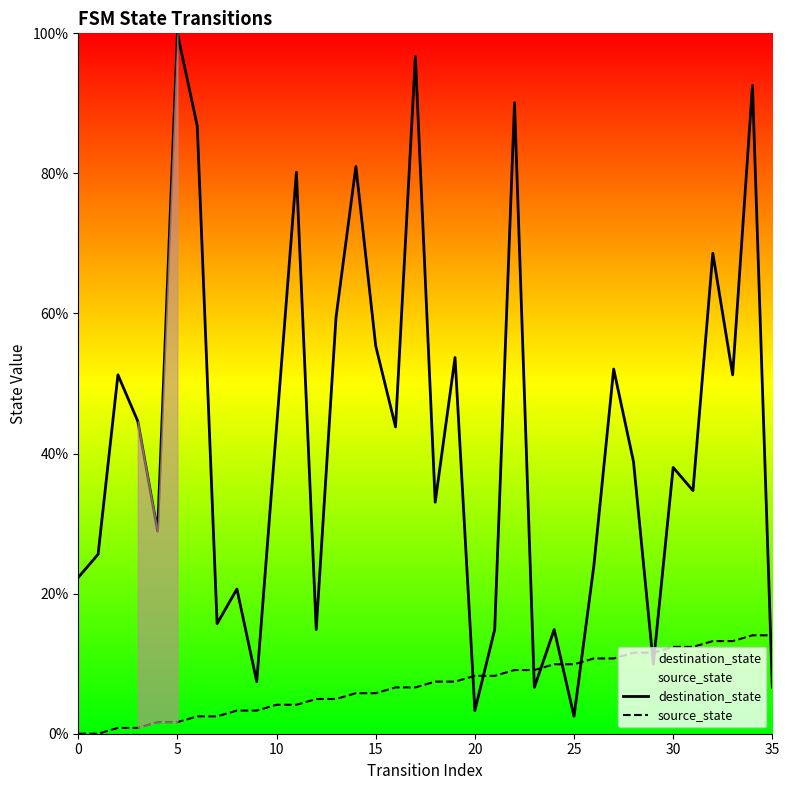

True or false: source_state and destination_state cross at least once.

True